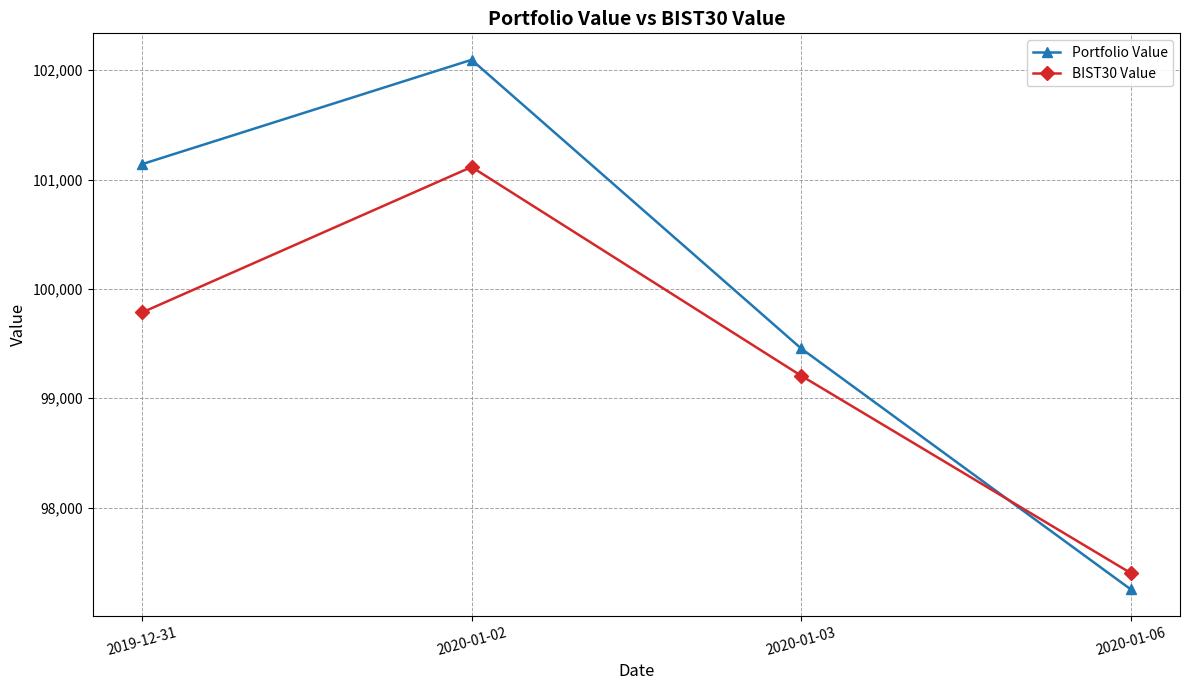

How many distinct data groups are displayed?

2